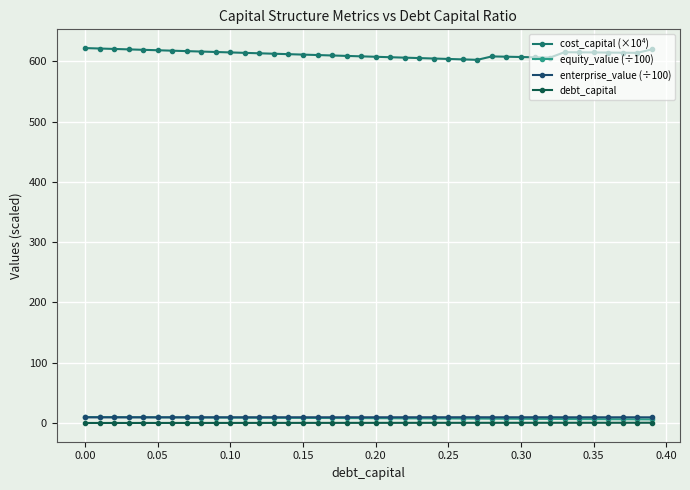

What is the value of the enterprise_value (÷100) point at the 37th from the left?

9.4